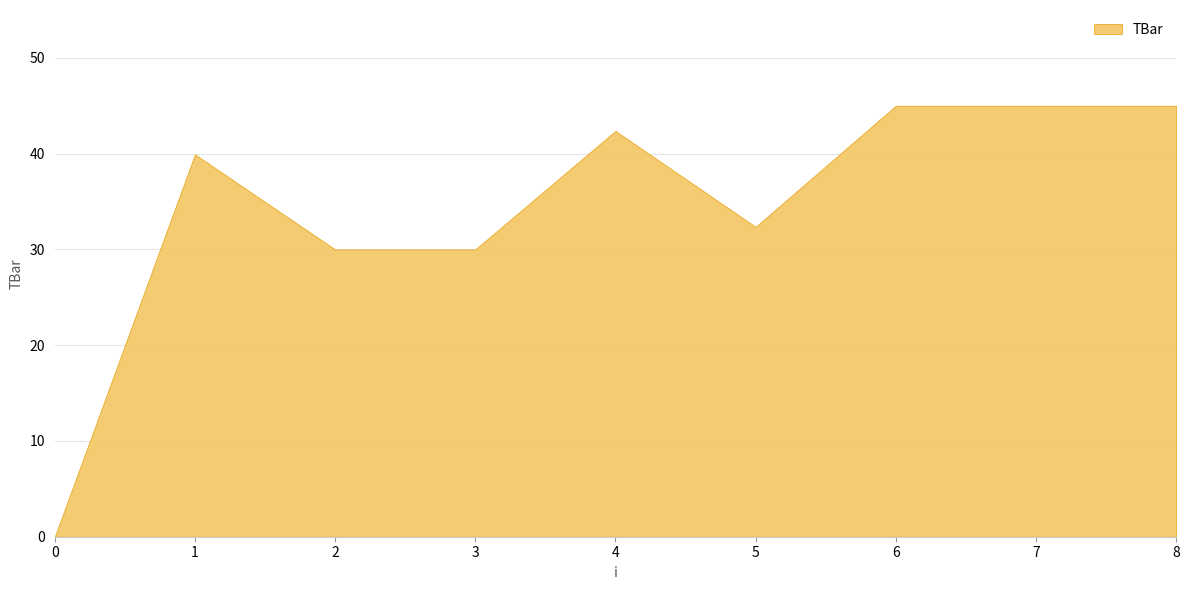

Reading left to right, what are all the values shown in this chart?

0.0	39.9	30.0	30.0	42.4	32.4	45.0	45.0	45.0